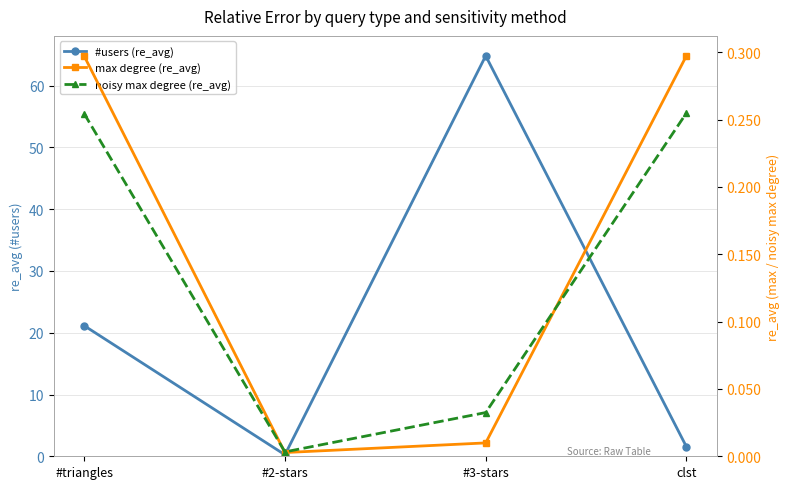

How many intersections are there between noisy max degree (re_avg) and max degree (re_avg)?

2